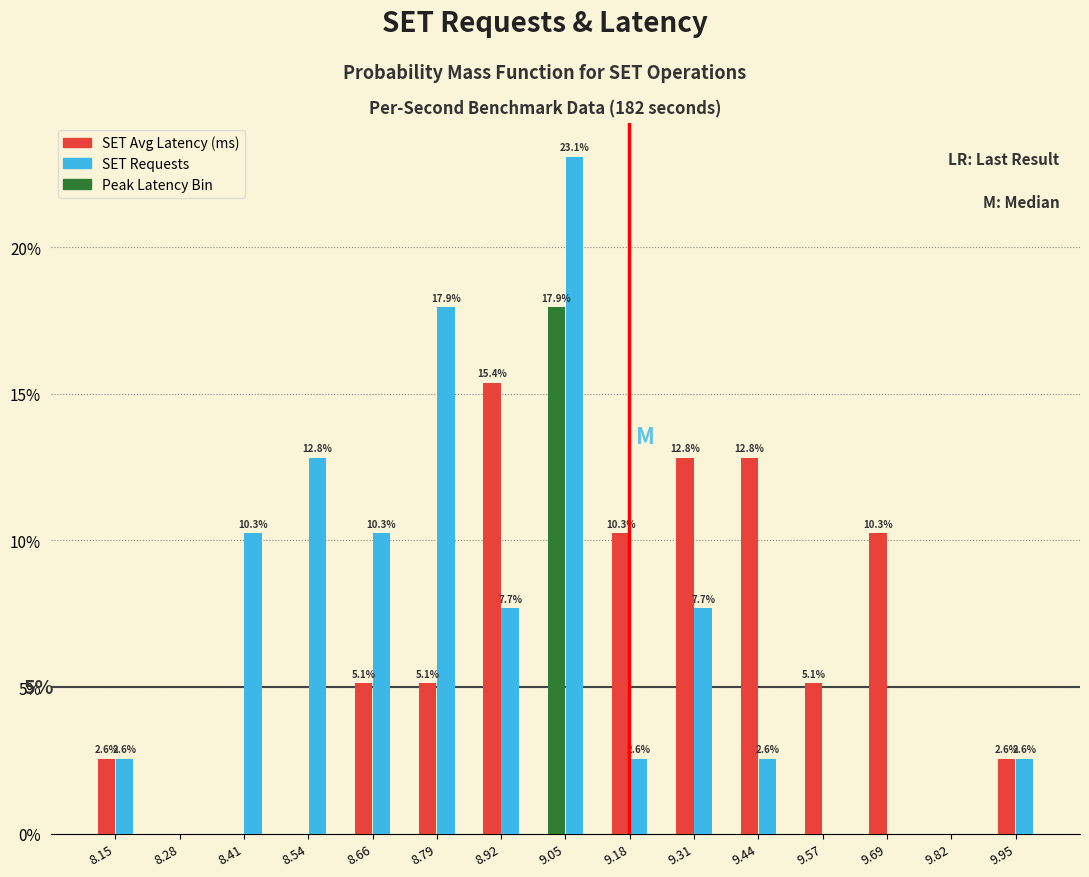

Reading left to right, extract all data points from this chart.

SET Avg Latency: 8.15=2.6	8.28=0.0	8.41=0.0	8.54=0.0	8.66=5.1	8.79=5.1	8.92=15.4	9.05=17.9	9.18=10.3	9.31=12.8	9.44=12.8	9.57=5.1	9.69=10.3	9.82=0.0	9.95=2.6
SET Requests: 8.15=2.6	8.28=0.0	8.41=10.3	8.54=12.8	8.66=10.3	8.79=17.9	8.92=7.7	9.05=23.1	9.18=2.6	9.31=7.7	9.44=2.6	9.57=0.0	9.69=0.0	9.82=0.0	9.95=2.6